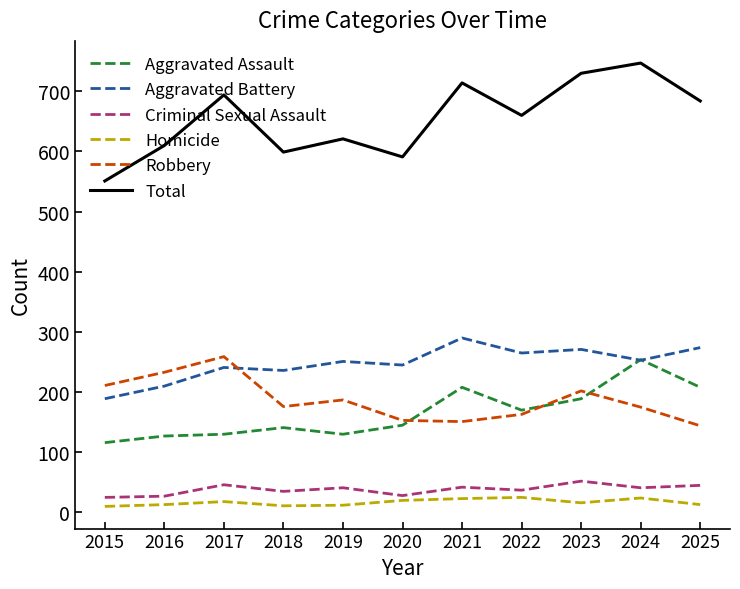

Is the value of Total at 2016 greater than the value of Criminal Sexual Assault at 2022?

Yes